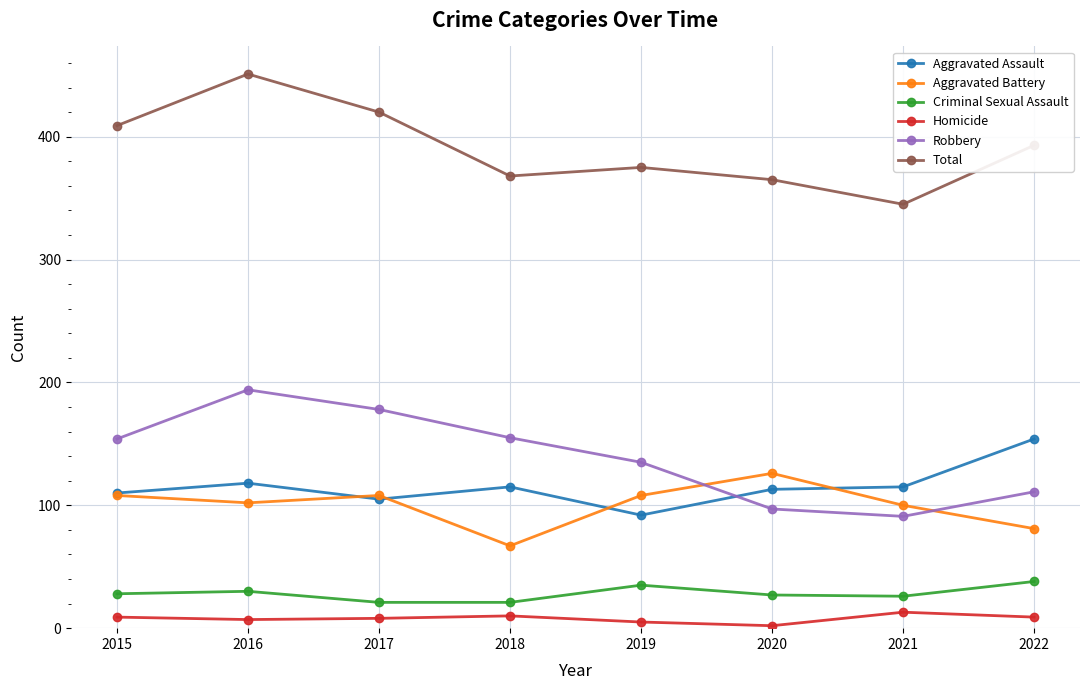

Where is Total nearest to the value 398?

2022